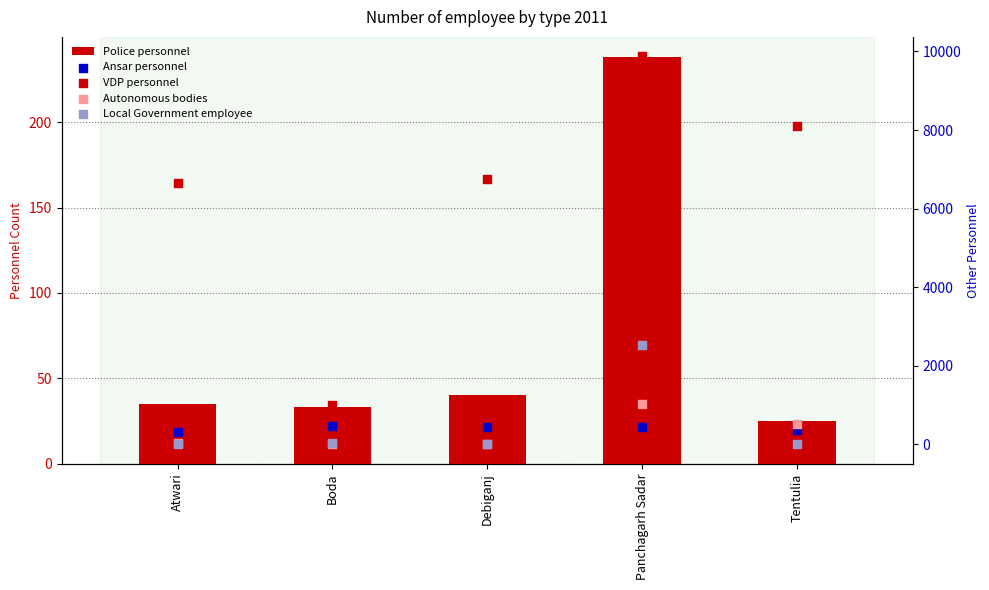

Which series has the widest spread of Y values?

VDP personnel